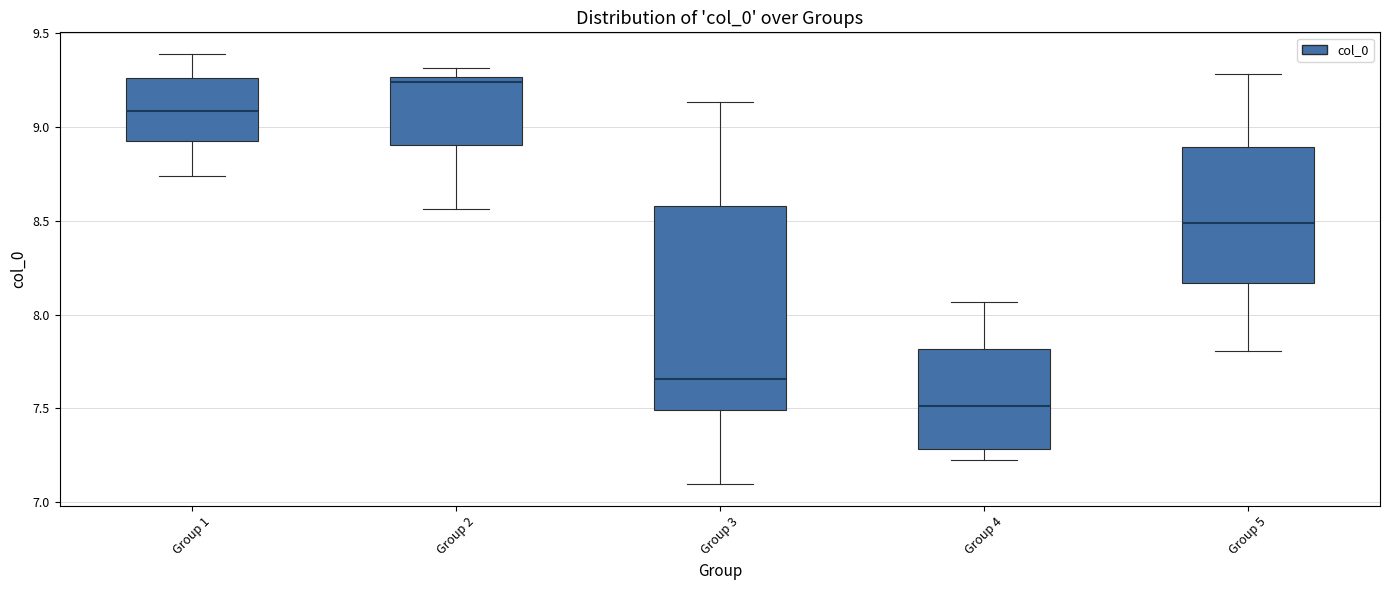

Where is the upper edge of the box for Group 4 on the y-axis? The values are not printed on the chart, so give them approximately, as read against the axis.

7.80